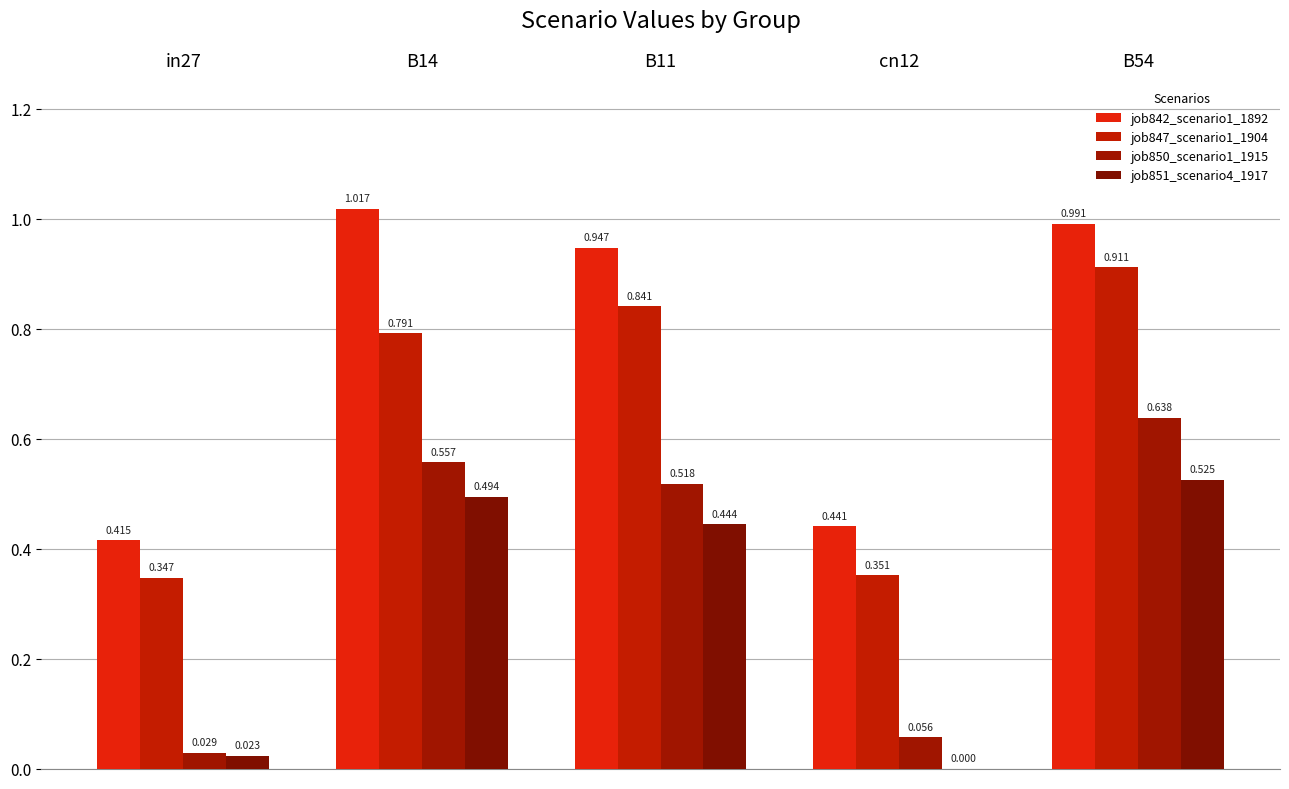

Count the number of data series in this chart.

4